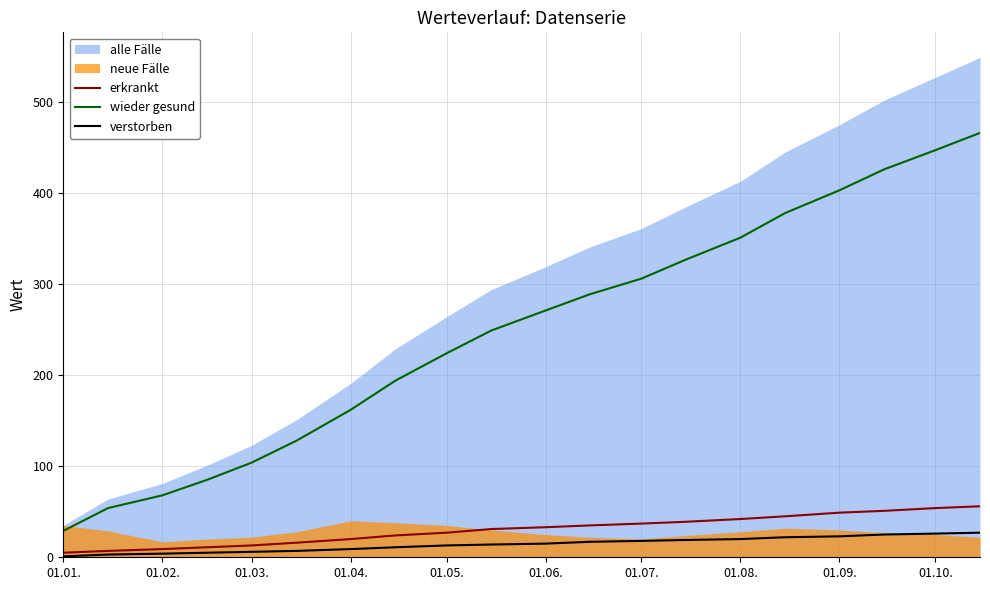

True or false: wieder gesund and verstorben intersect in this chart.

False